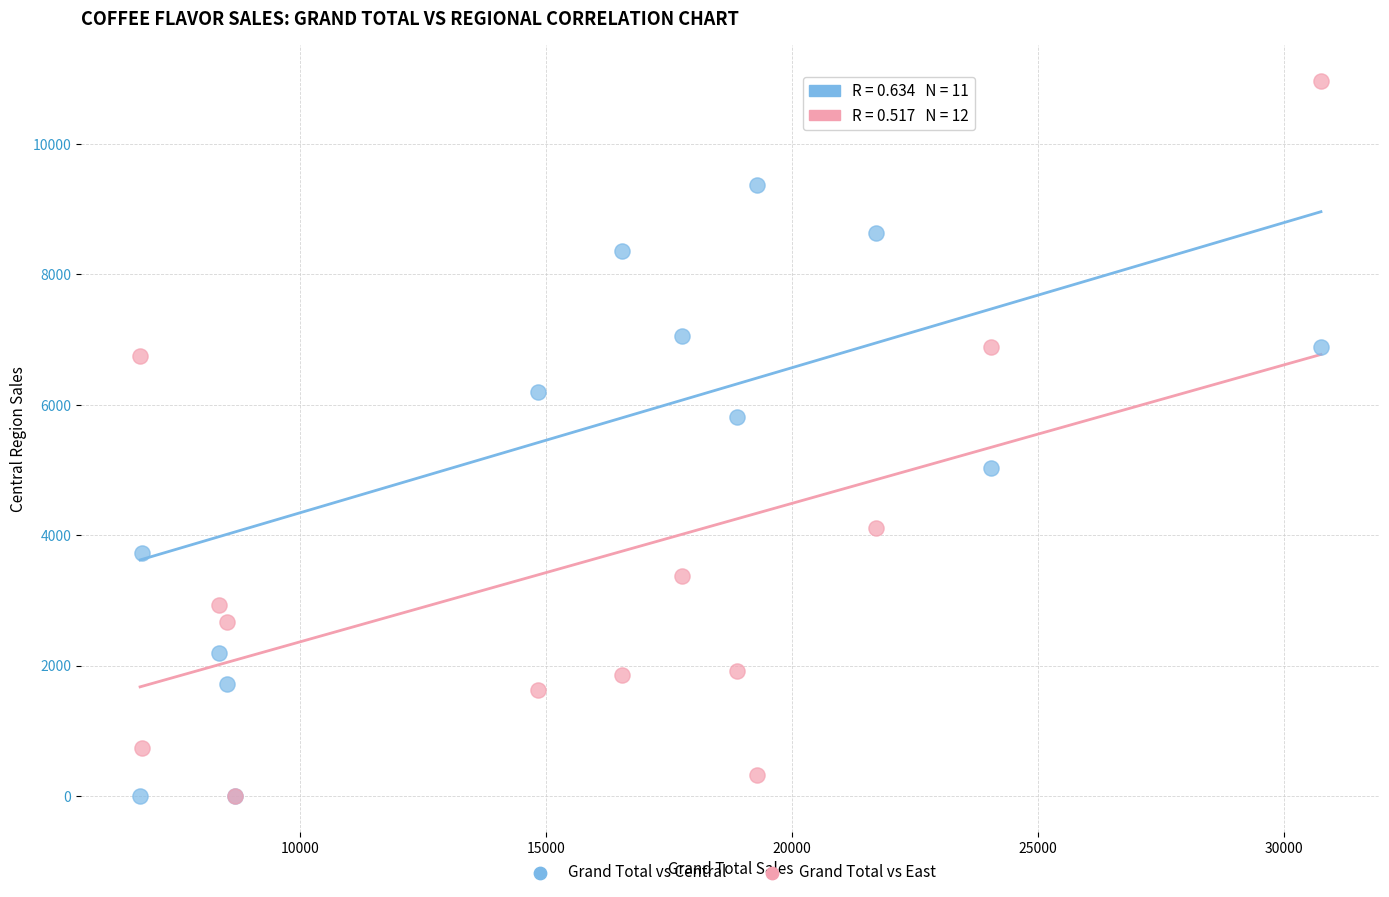

Which series reaches the maximum Y coordinate?

Grand Total vs East